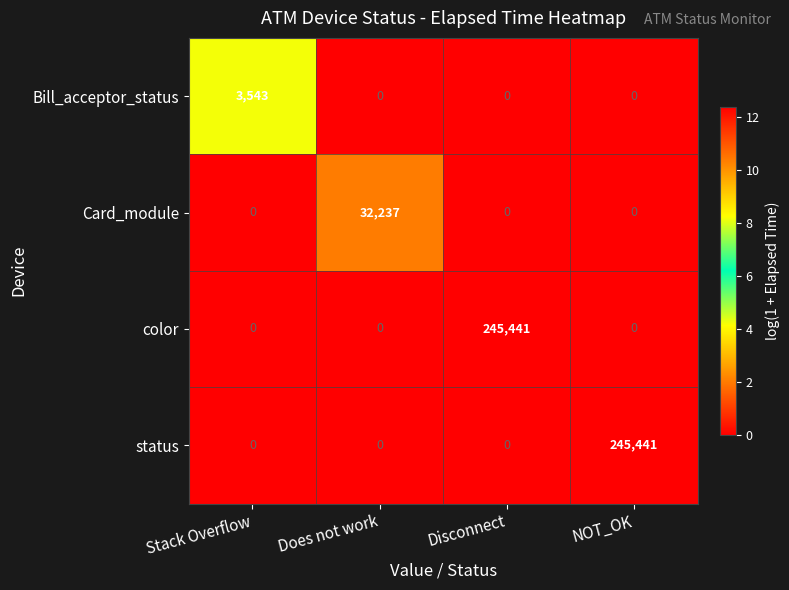

The value of status at NOT_OK is 245441. True or false?

True